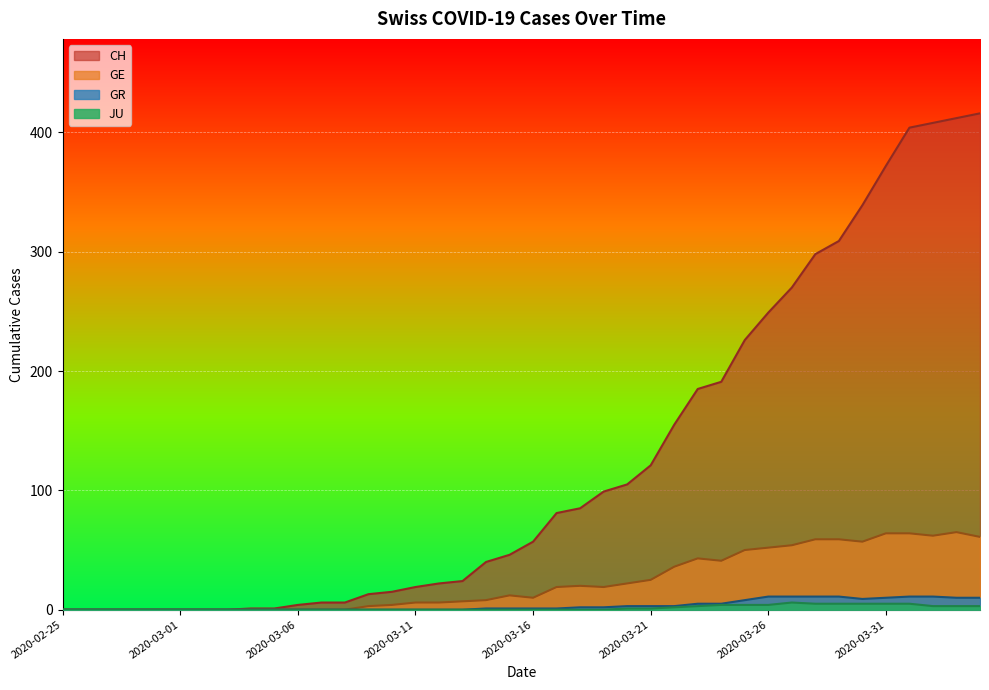

Reading left to right, transcribe all the data shown in this chart.

CH: 0	0	0	0	0	0	0	0	1	1	4	6	6	13	15	19	22	24	40	46	57	81	85	99	105	121	155	185	191	226	249	270	298	309	339	372	404	408	412	416
GE: 0	0	0	0	0	0	0	0	0	0	0	0	0	3	4	6	6	7	8	12	10	19	20	19	22	25	36	43	41	50	52	54	59	59	57	64	64	62	65	61
GR: 0	0	0	0	0	0	0	0	0	0	0	0	0	0	0	0	0	0	1	1	1	1	2	2	3	3	3	5	5	8	11	11	11	11	9	10	11	11	10	10
JU: 0	0	0	0	0	0	0	0	0	0	0	0	0	0	0	0	0	0	0	0	0	0	0	0	1	1	2	3	4	4	4	6	5	5	5	5	5	3	3	3